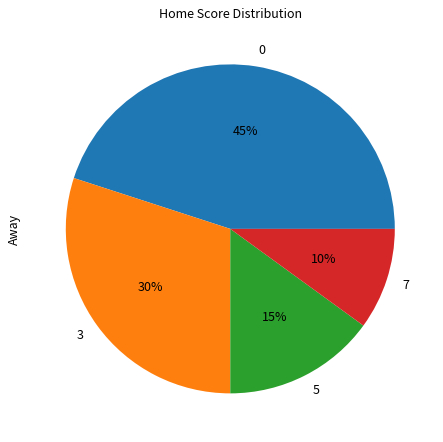

Rank the categories by value from highest to lowest.

0, 3, 5, 7